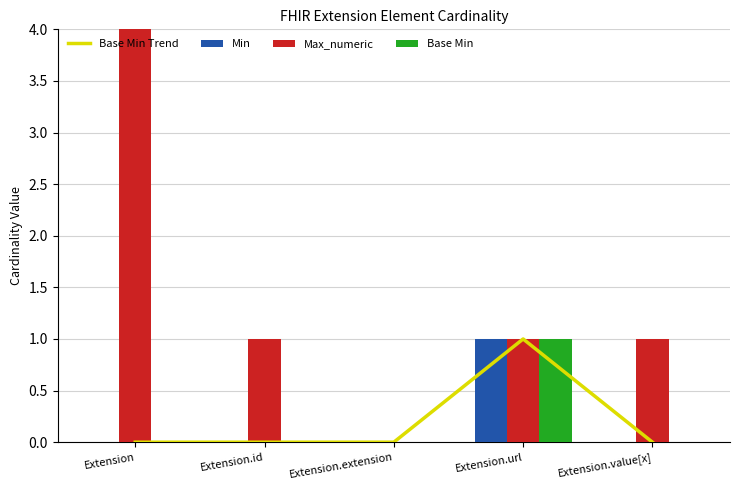

At Extension.id, list the series in order from largest to smallest.

Max_numeric, Base Min Trend, Min, Base Min